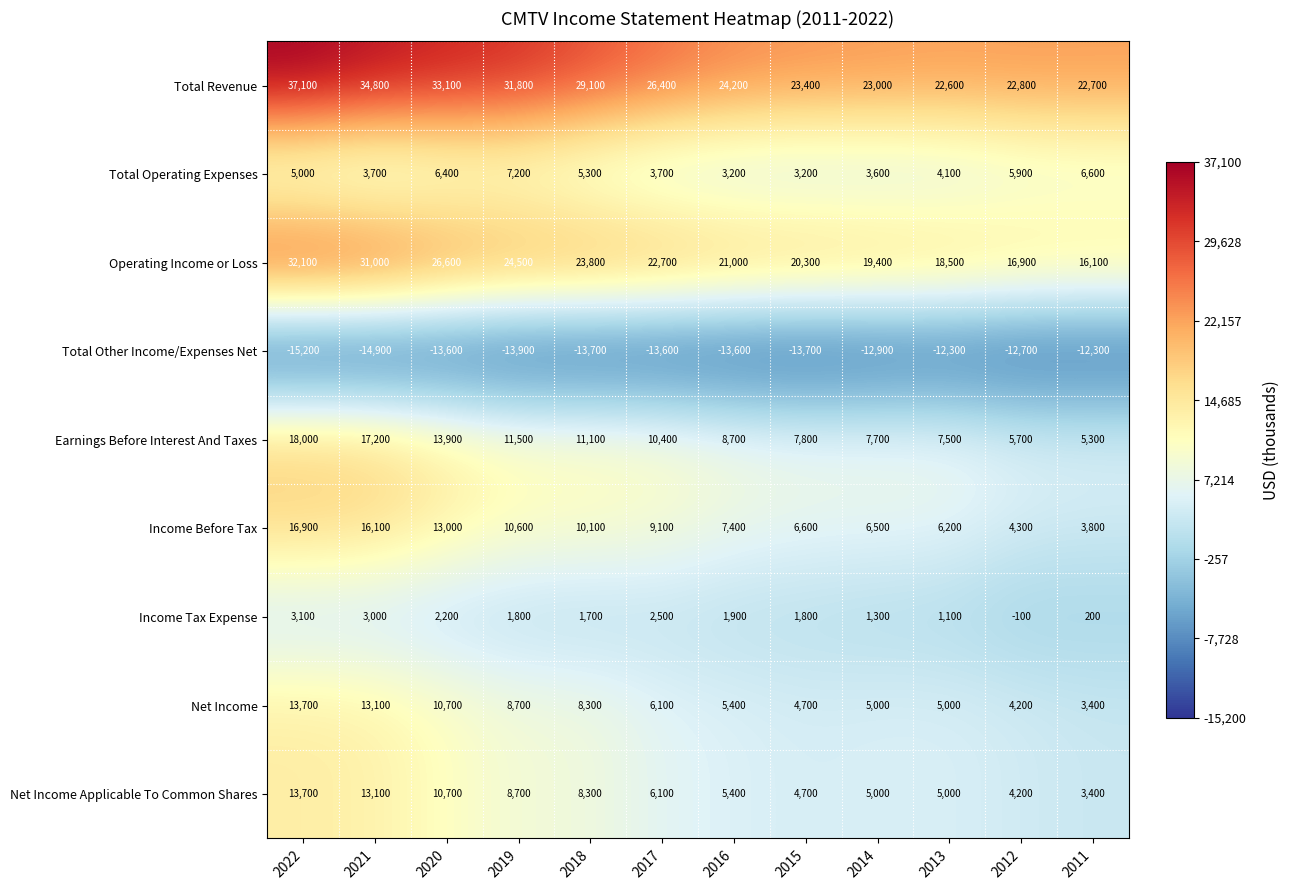

Which series has the largest total across all categories?

Total Revenue